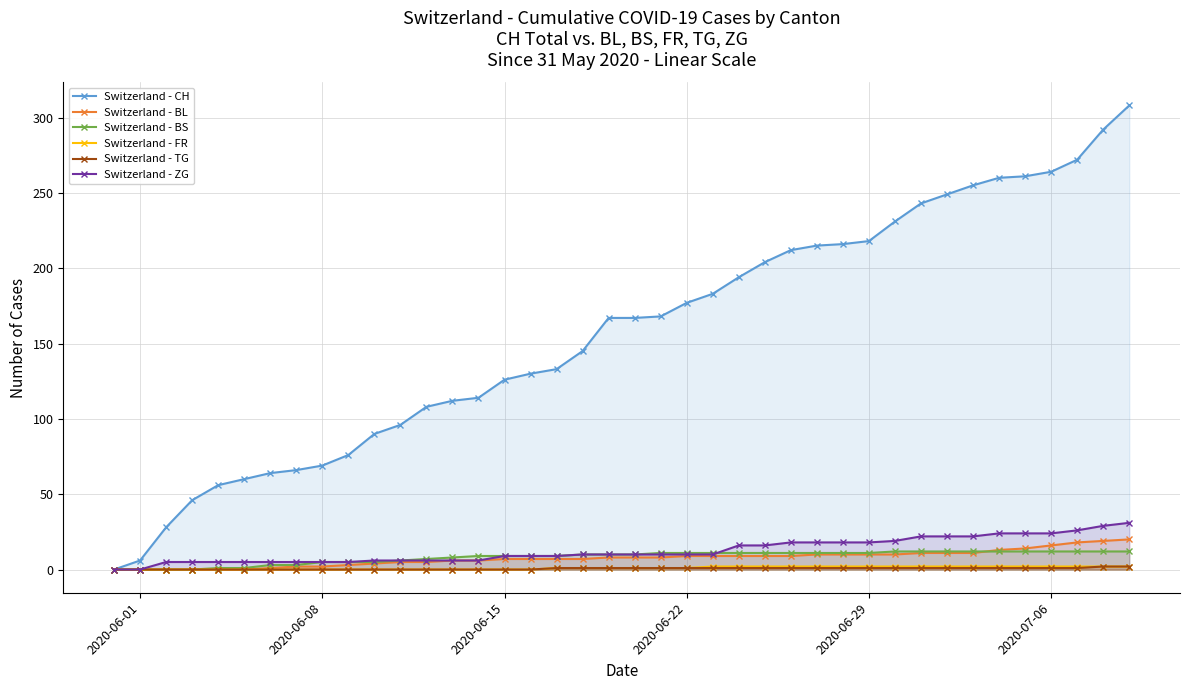

What is the maximum value shown in the chart?

308